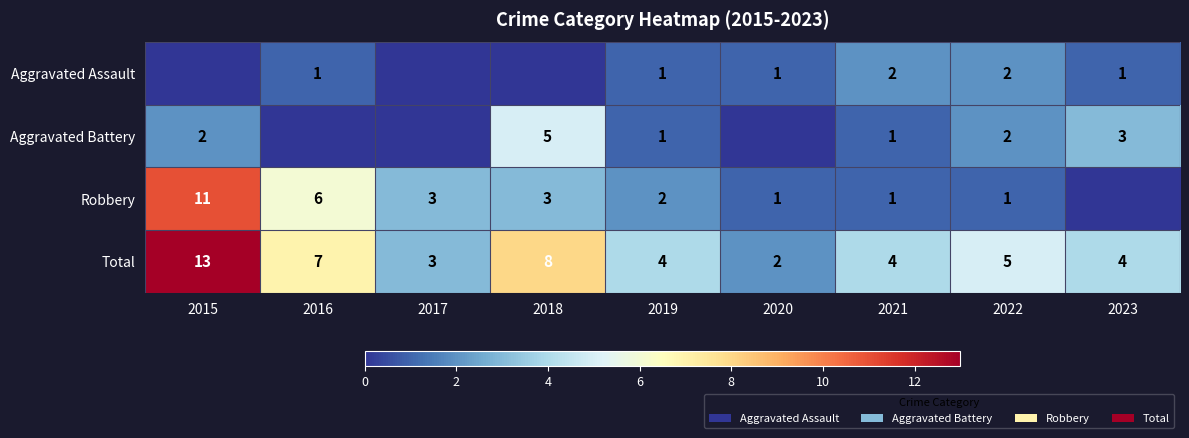

What is the sum of all Total values?

50